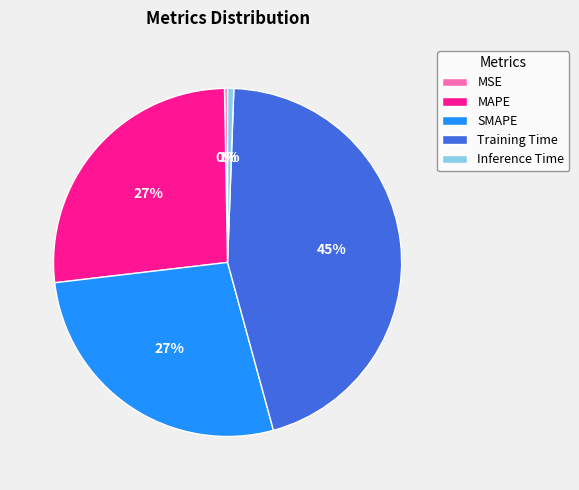

True or false: MSE accounts for 0% of the total.

True